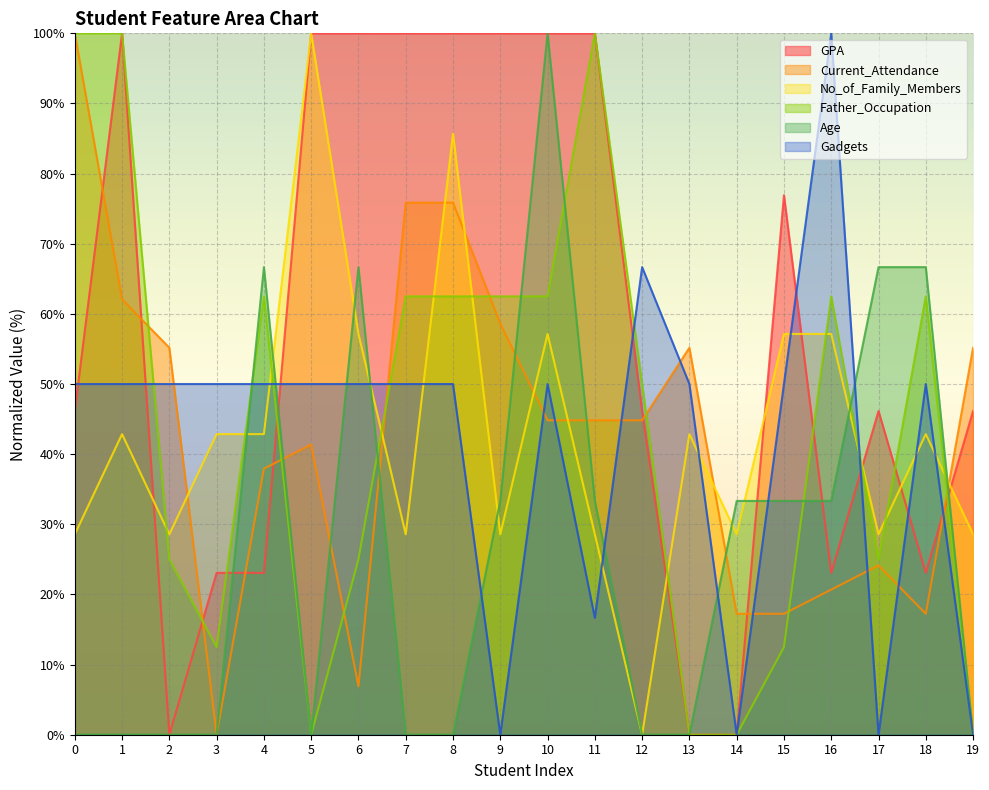

What is the sum of the Current_Attendance values at 0 and 1?

162.1